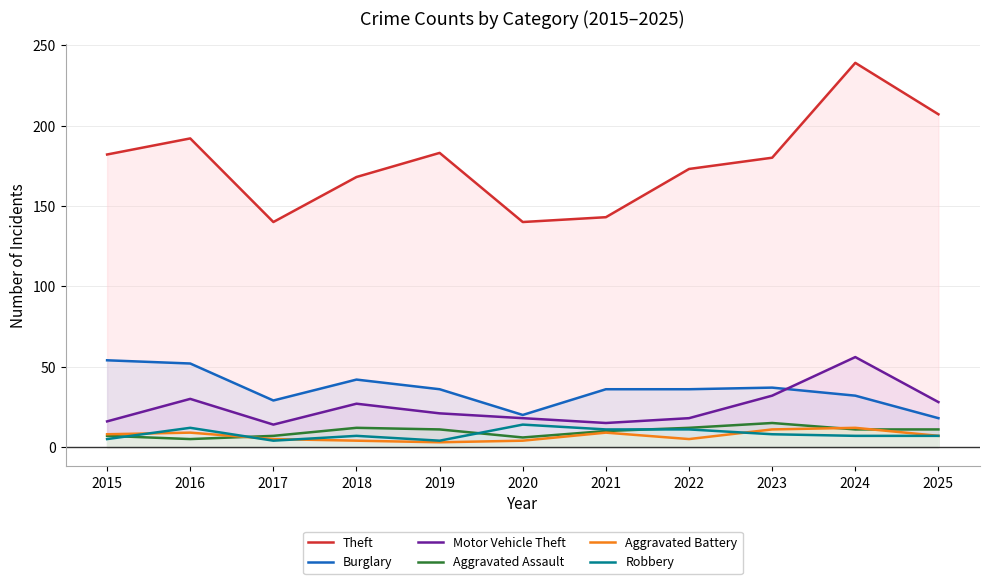

At which category does the chart reach its minimum across all series?

2019